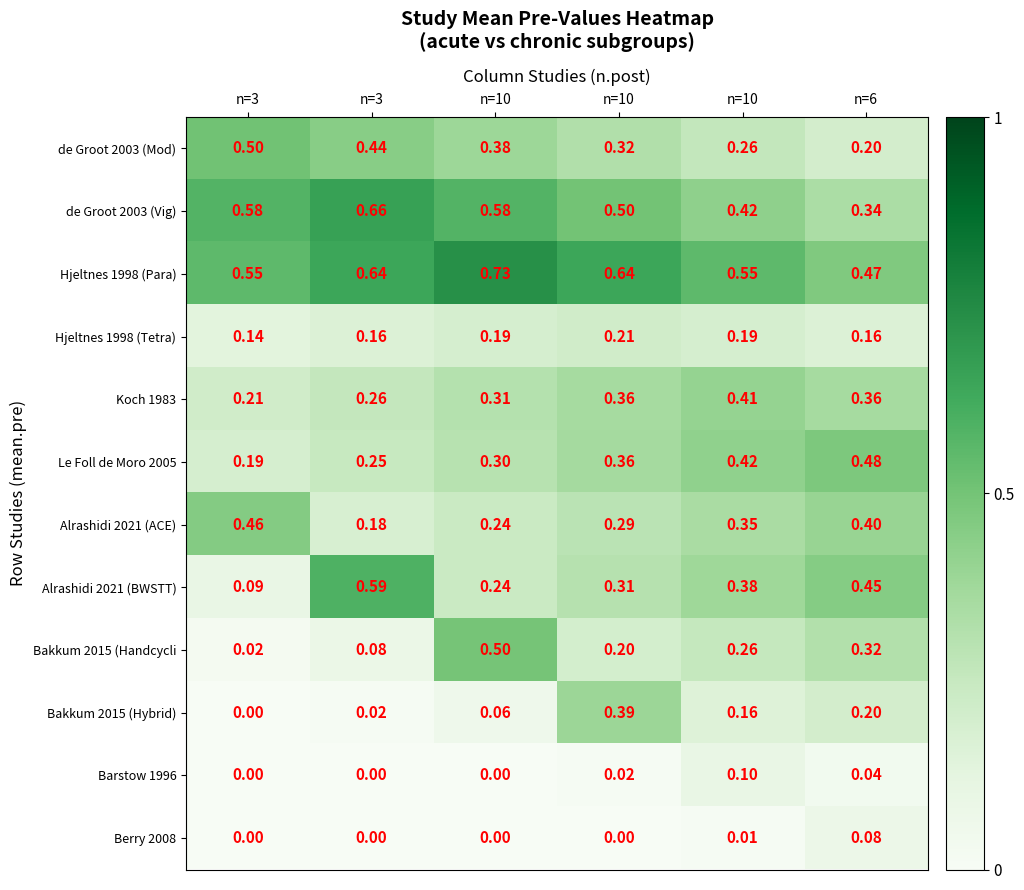

Reading right to left, transcribe all the data shown in this chart.

de Groot 2003 (Mod): n=6=0.2	n=10=0.3	n=10=0.3	n=10=0.4	n=3=0.4	n=3=0.5
de Groot 2003 (Vig): n=6=0.3	n=10=0.4	n=10=0.5	n=10=0.6	n=3=0.7	n=3=0.6
Hjeltnes 1998 (Para): n=6=0.5	n=10=0.6	n=10=0.6	n=10=0.7	n=3=0.6	n=3=0.6
Hjeltnes 1998 (Tetra): n=6=0.2	n=10=0.2	n=10=0.2	n=10=0.2	n=3=0.2	n=3=0.1
Koch 1983: n=6=0.4	n=10=0.4	n=10=0.4	n=10=0.3	n=3=0.3	n=3=0.2
Le Foll de Moro 2005: n=6=0.5	n=10=0.4	n=10=0.4	n=10=0.3	n=3=0.2	n=3=0.2
Alrashidi 2021 (ACE): n=6=0.4	n=10=0.3	n=10=0.3	n=10=0.2	n=3=0.2	n=3=0.5
Alrashidi 2021 (BWSTT): n=6=0.5	n=10=0.4	n=10=0.3	n=10=0.2	n=3=0.6	n=3=0.1
Bakkum 2015 (Handcycli: n=6=0.3	n=10=0.3	n=10=0.2	n=10=0.5	n=3=0.1	n=3=0.0
Bakkum 2015 (Hybrid): n=6=0.2	n=10=0.2	n=10=0.4	n=10=0.1	n=3=0.0	n=3=0.0
Barstow 1996: n=6=0.0	n=10=0.1	n=10=0.0	n=10=0.0	n=3=0.0	n=3=0.0
Berry 2008: n=6=0.1	n=10=0.0	n=10=0.0	n=10=0.0	n=3=0.0	n=3=0.0